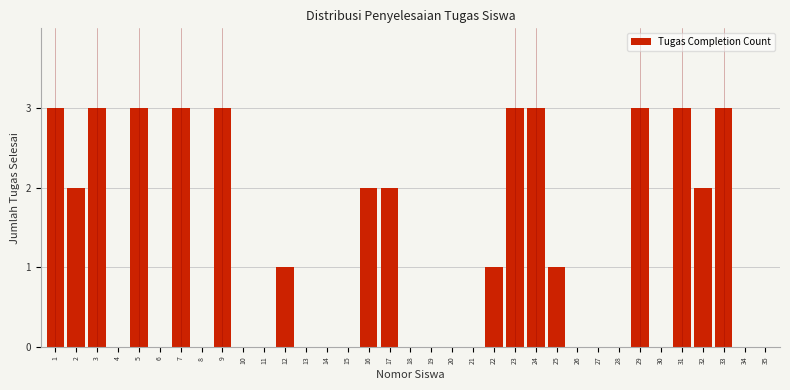

What is the greatest value displayed?

3